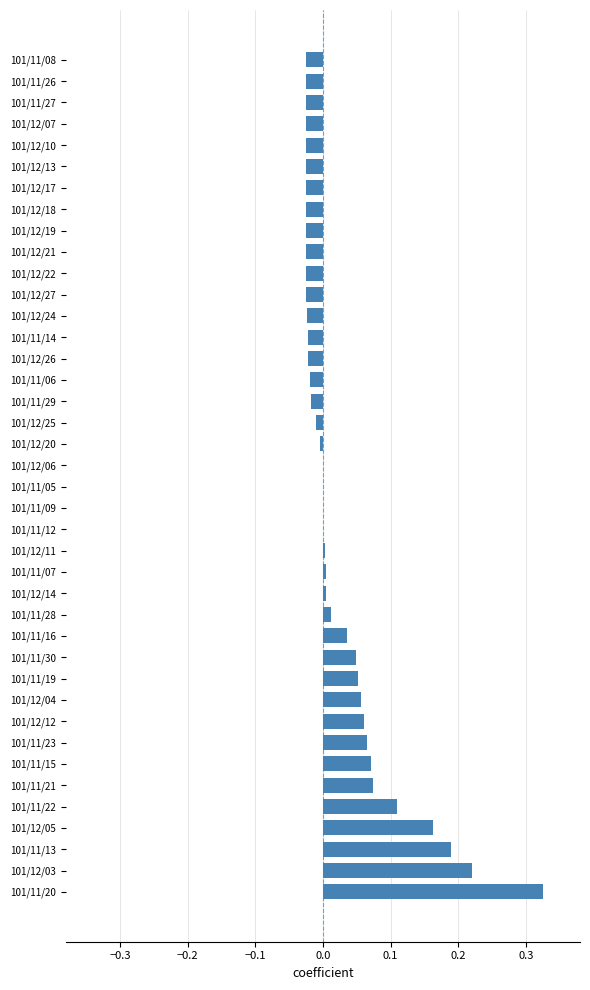

True or false: the data shows -0.0 at 101/12/13.

True